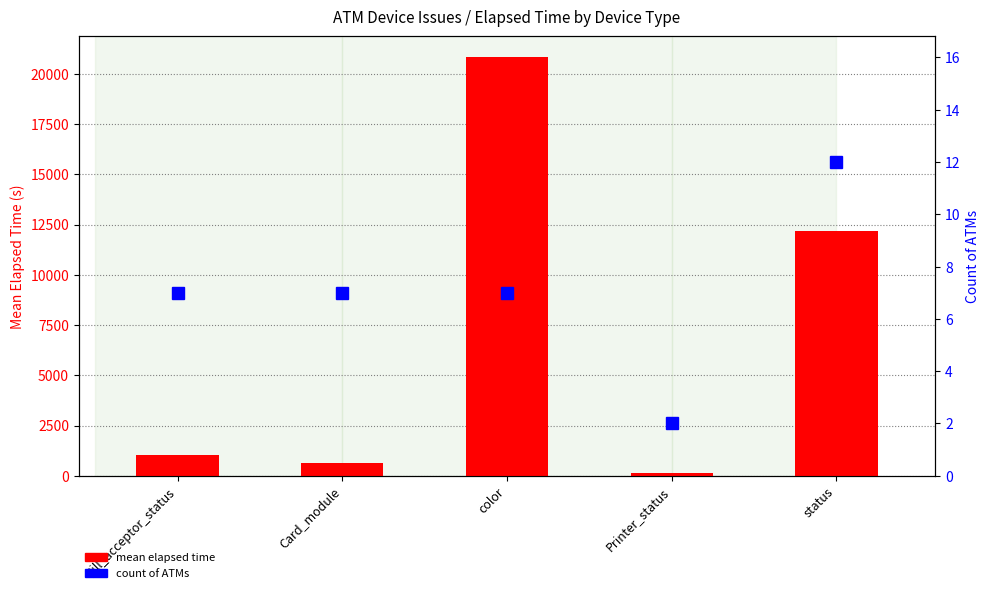

What is the difference between the maximum and minimum values in the mean elapsed time series?

20665.0